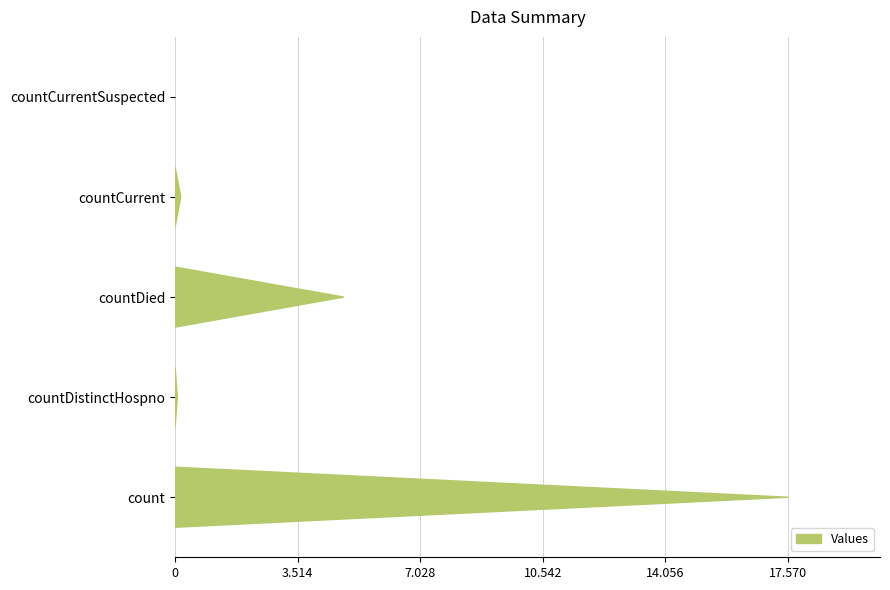

List the labels in order of value, largest first.

count, countDied, countCurrent, countDistinctHospno, countCurrentSuspected